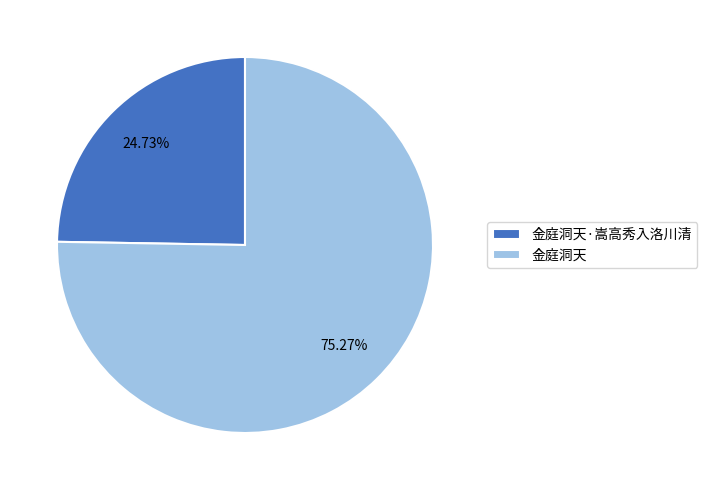

Do 金庭洞天·嵩高秀入洛川清 and 金庭洞天 together represent more than half of the pie?

Yes